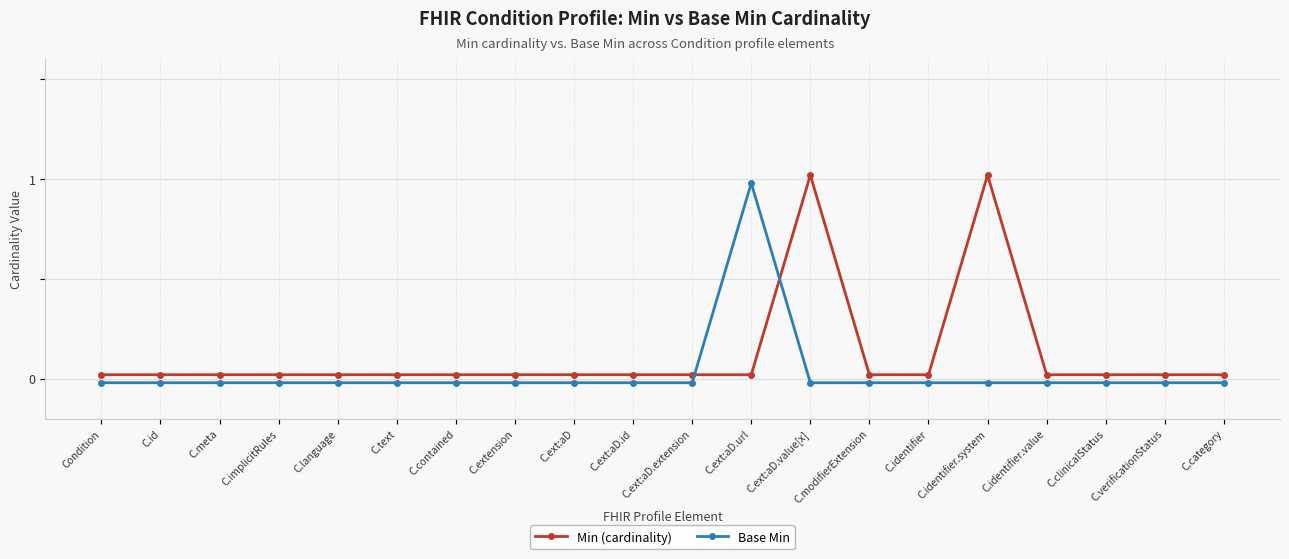

What is the label of the 1st point from the left?

Condition